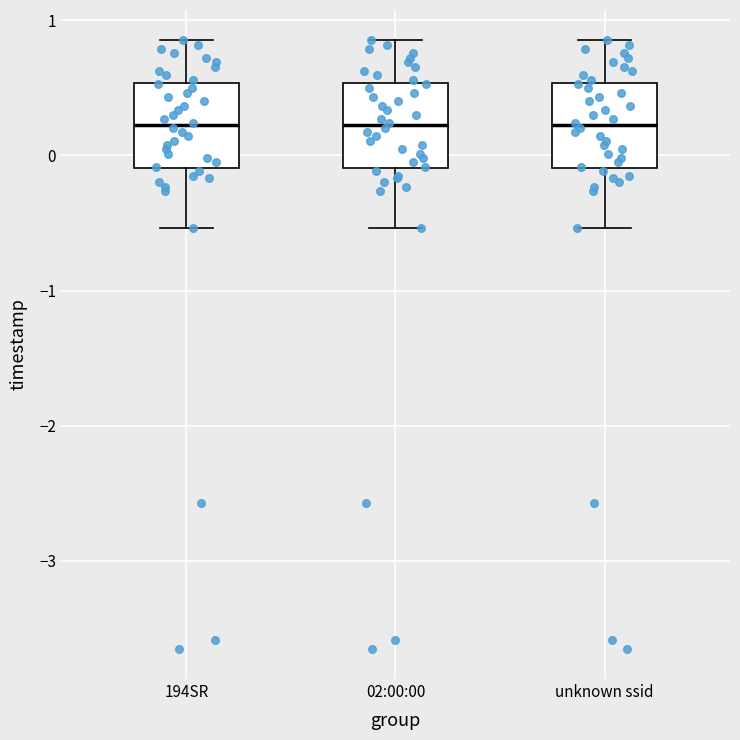

Where is the upper edge of the box for 194SR on the y-axis? The values are not printed on the chart, so give them approximately, as read against the axis.

0.5